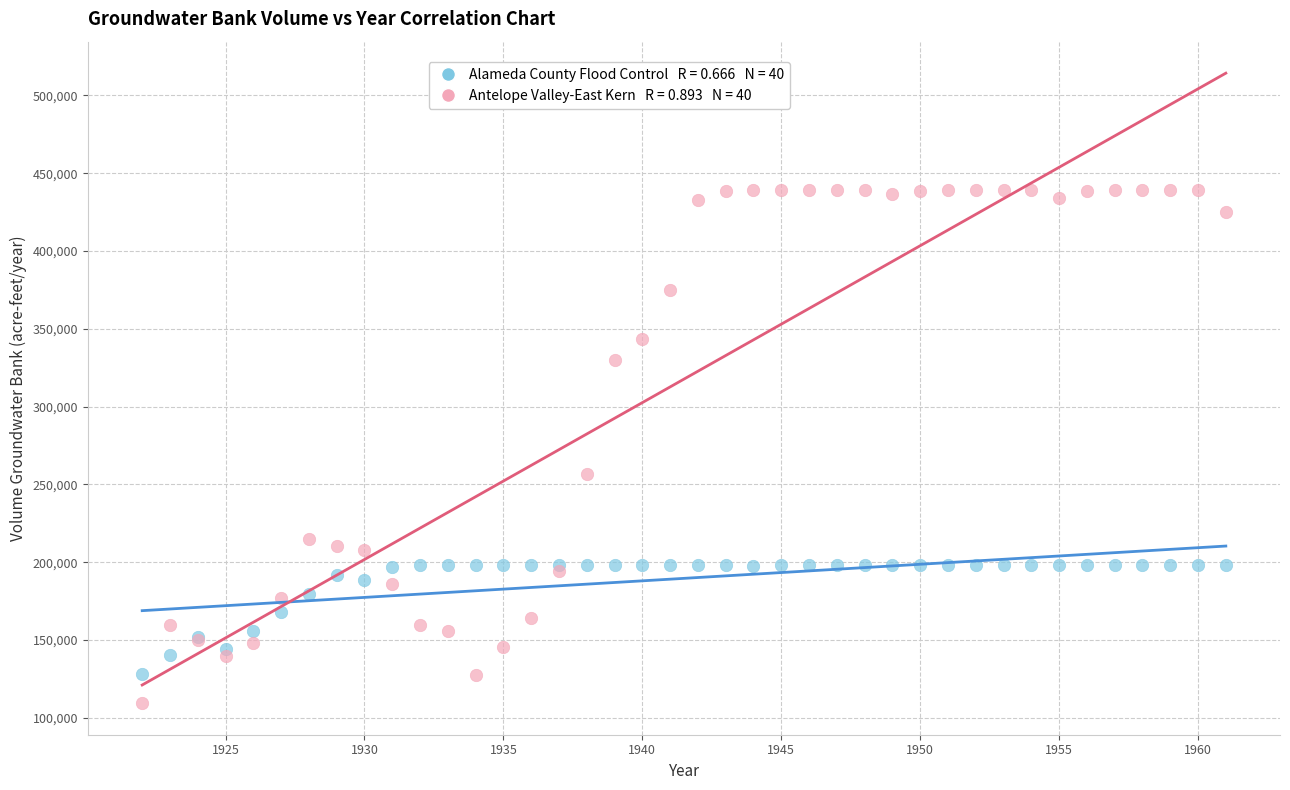

Across all series, what Y value is closest to 274189?

256369.8